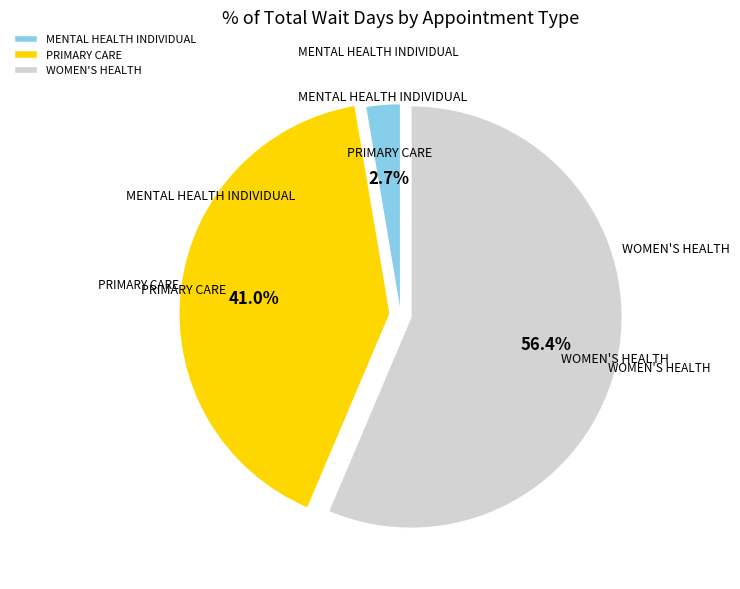

Is there a majority slice in this chart?

Yes